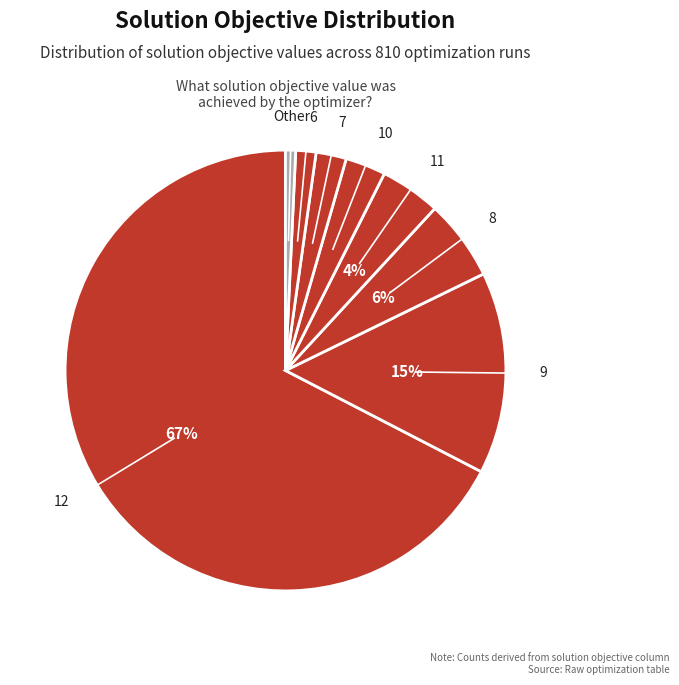

How many segments does this pie chart have?

8